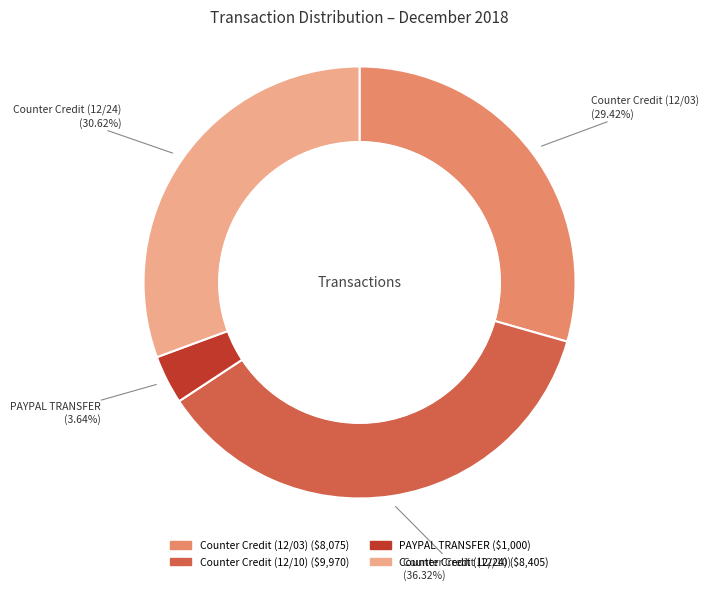

What percentage do Counter Credit (12/10) and PAYPAL TRANSFER together represent?

40.0%